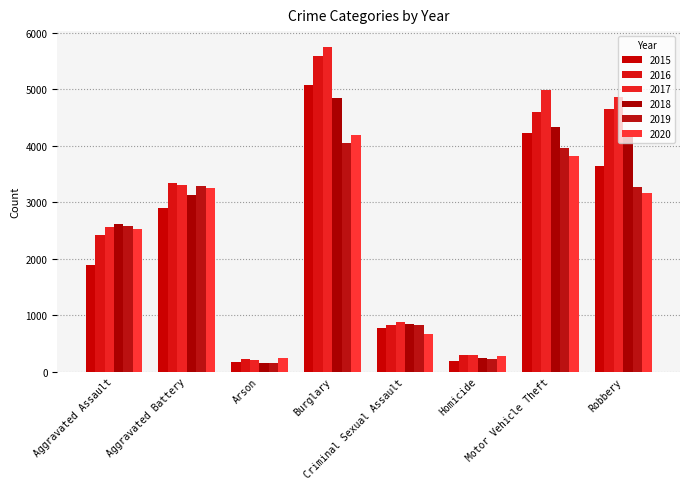

How many bars are there in total?

48